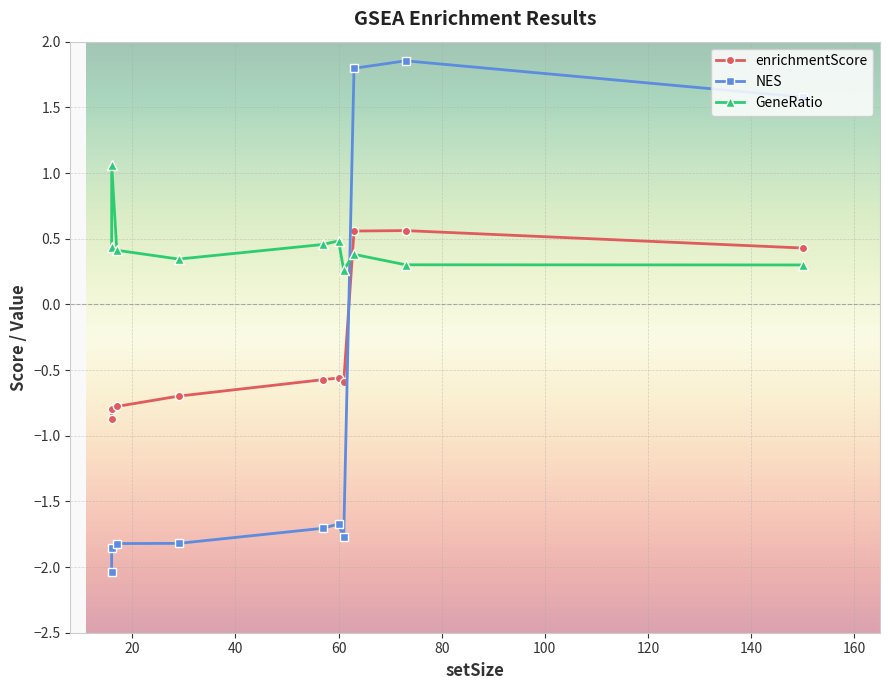

How many values in NES are below zero?

7